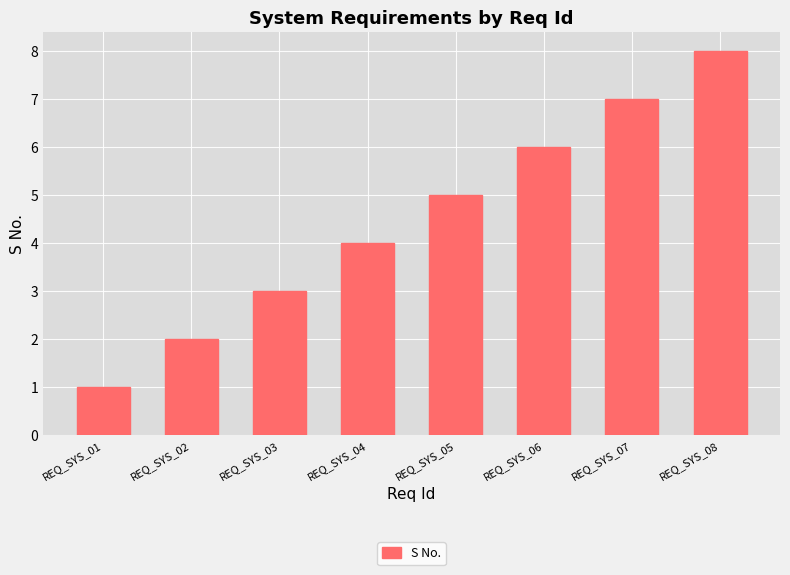

What is the smallest value displayed?

1